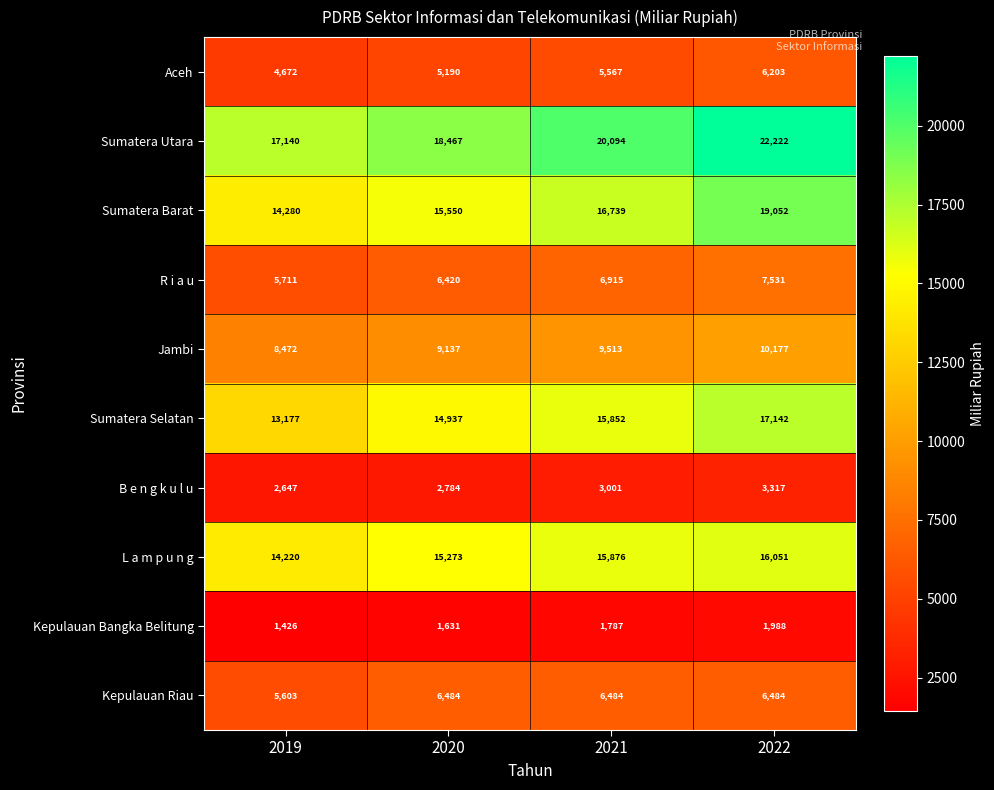

What is the difference between the second highest and second lowest values in the L a m p u n g series?

603